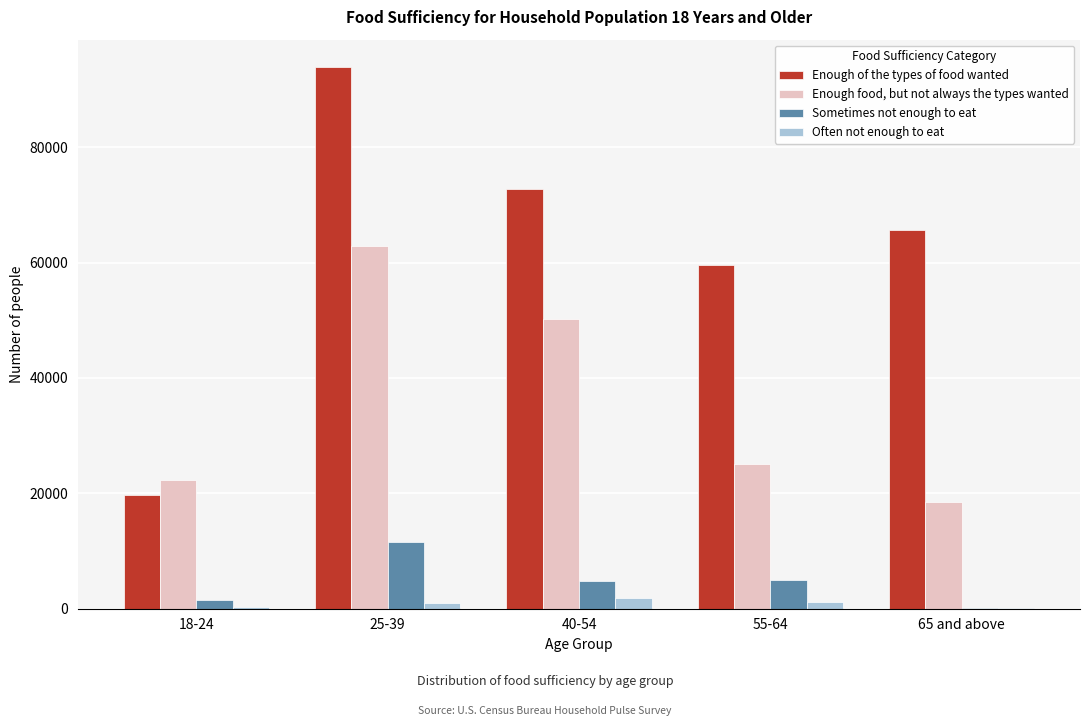

The value of Enough food, but not always the types wanted at 40-54 is 50162. True or false?

True